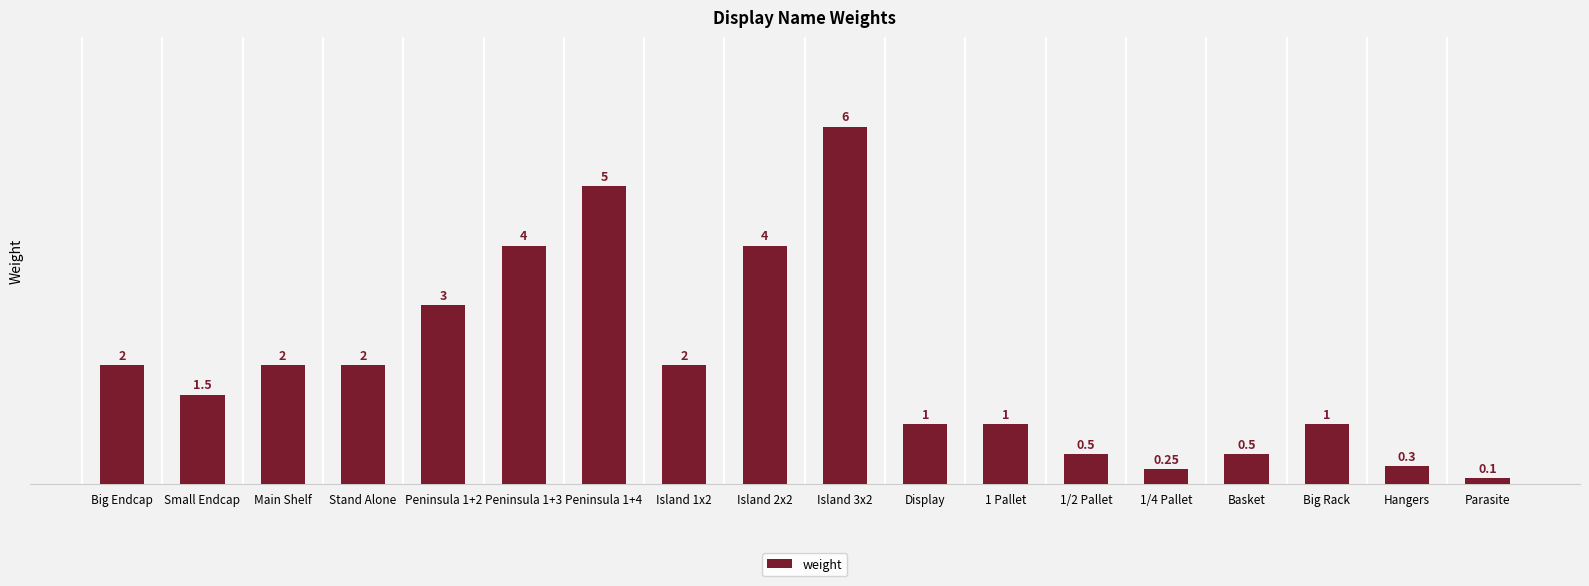

What is the difference between the values at Big Endcap and Display?

1.0